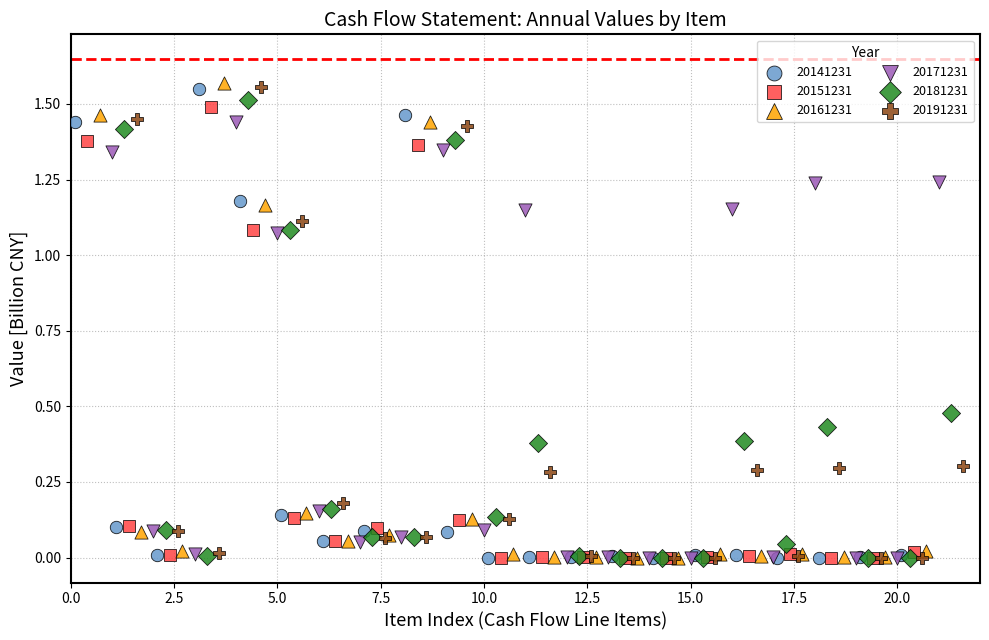

Which series has the widest spread of Y values?

20161231